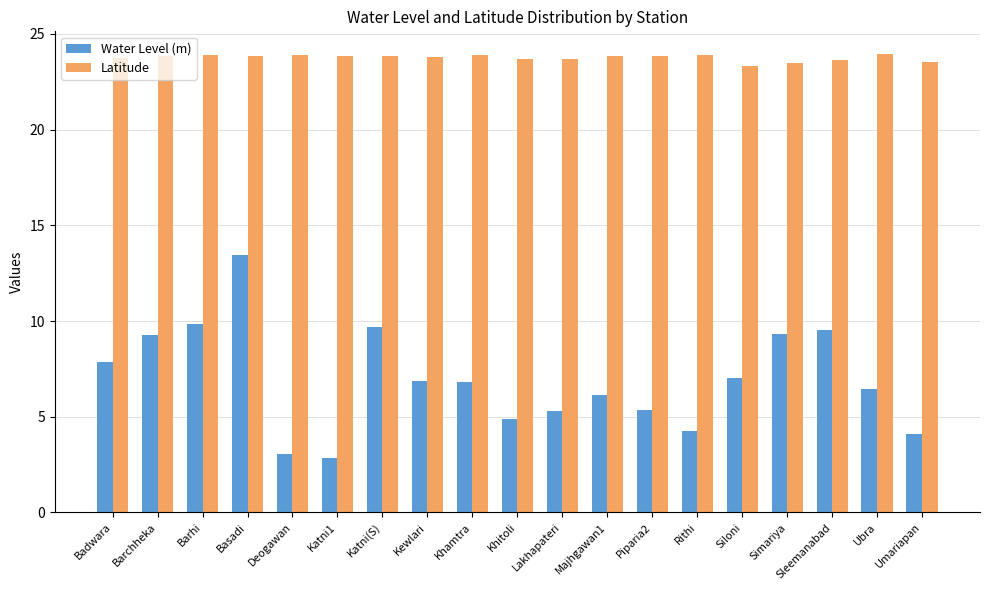

Is the value of Latitude at Majhgawan1 greater than the value of Water Level (m) at Rithi?

Yes